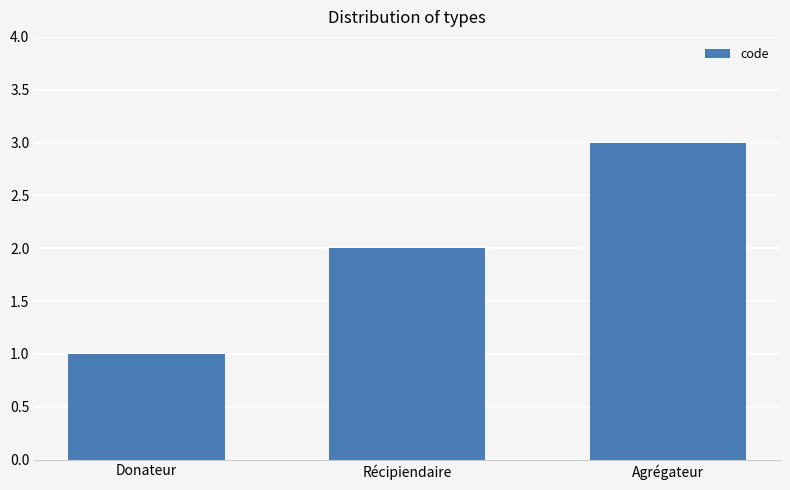

The value at Récipiendaire is 2. True or false?

True